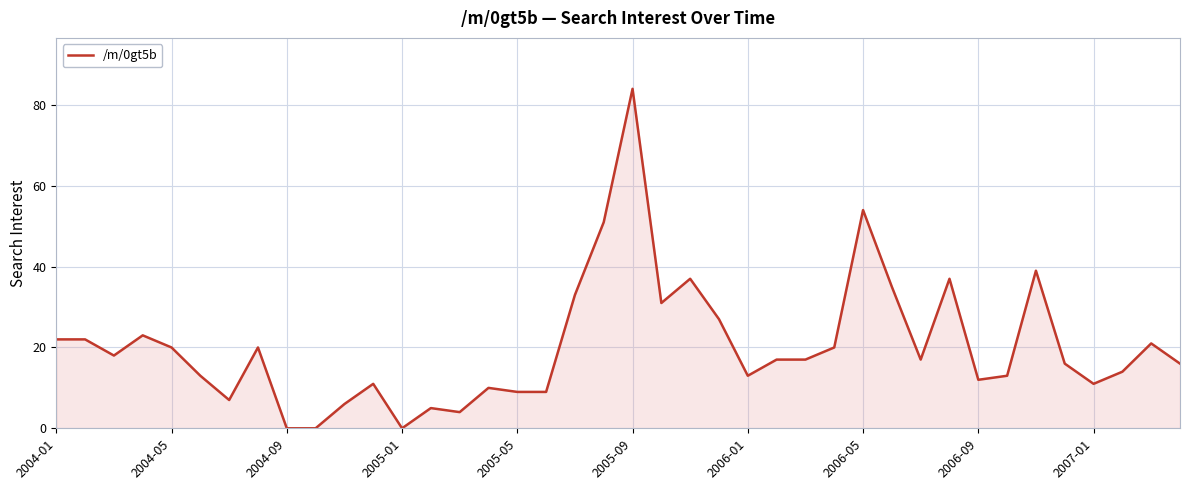

What is the greatest value displayed?

84